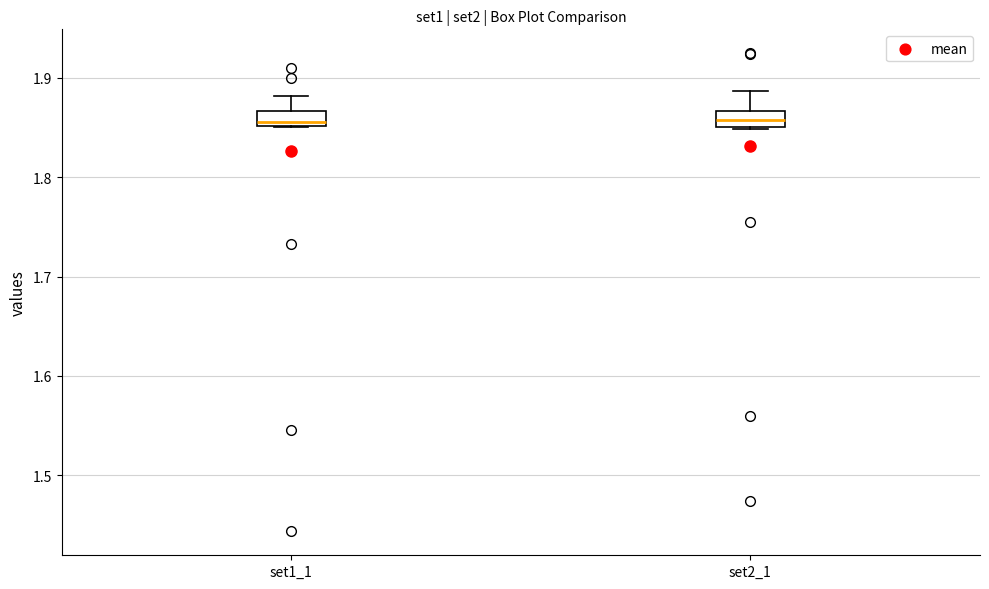

Where is the upper edge of the box for set1_1 on the y-axis? The values are not printed on the chart, so give them approximately, as read against the axis.

1.87